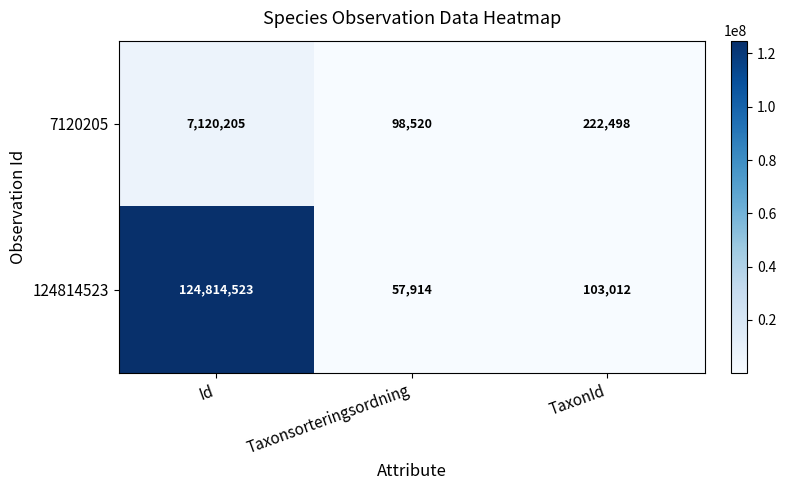

How many data points in 124814523 are less than 103012?

1